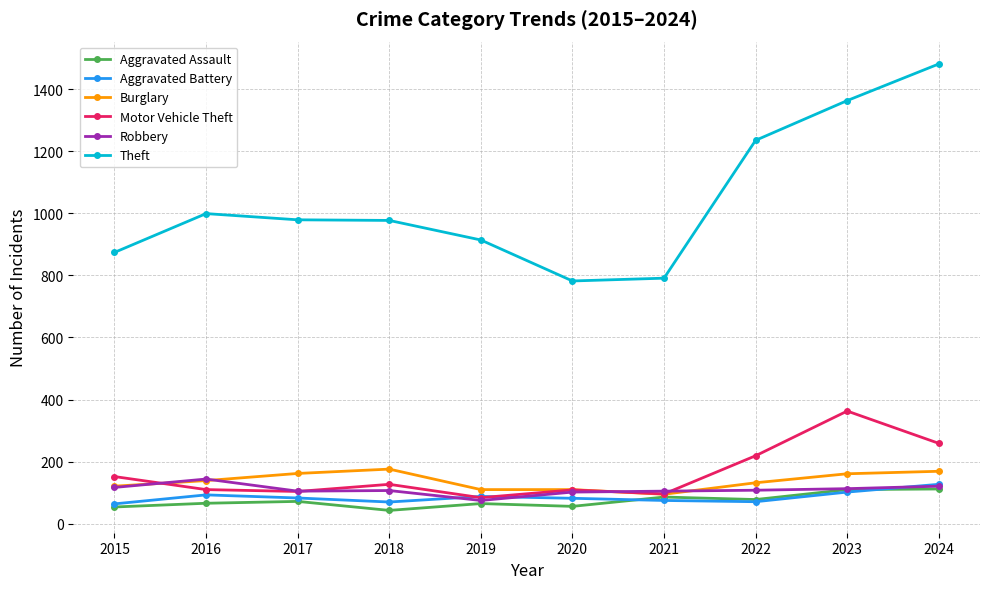

True or false: Robbery and Theft cross at least once.

False